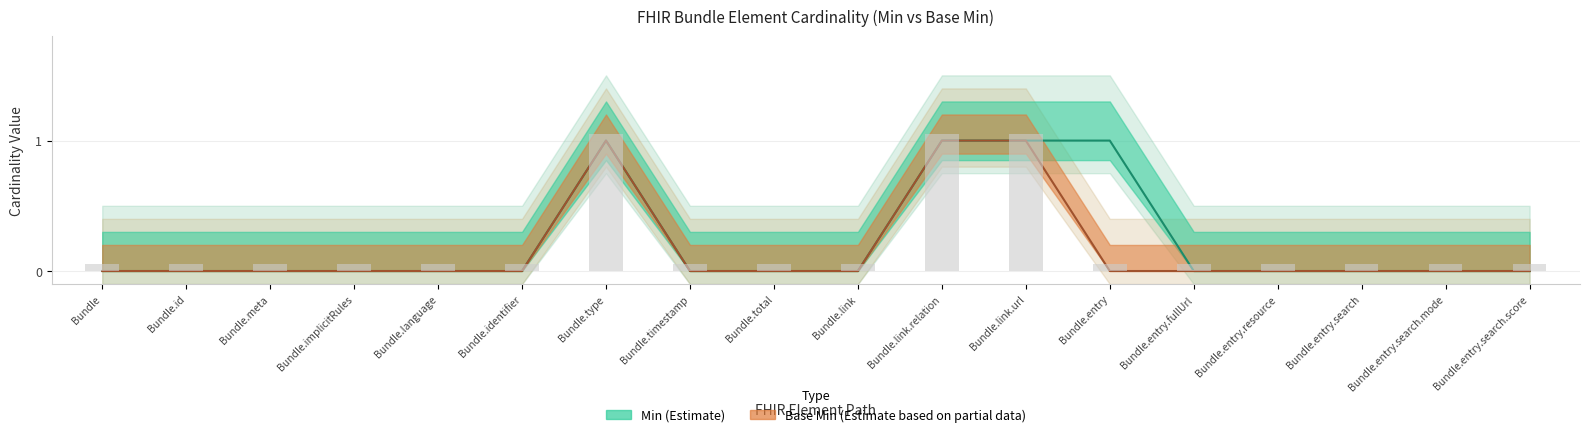

Which label corresponds to the largest value in the chart?

Bundle.type